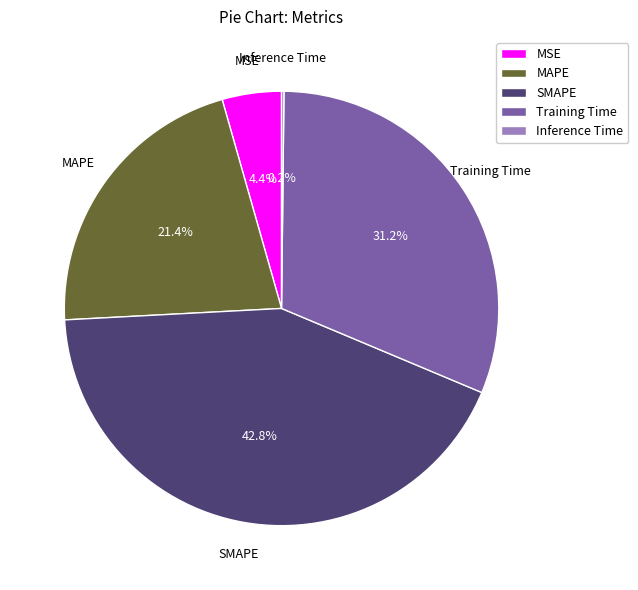

Does Training Time represent more than half of the total?

No